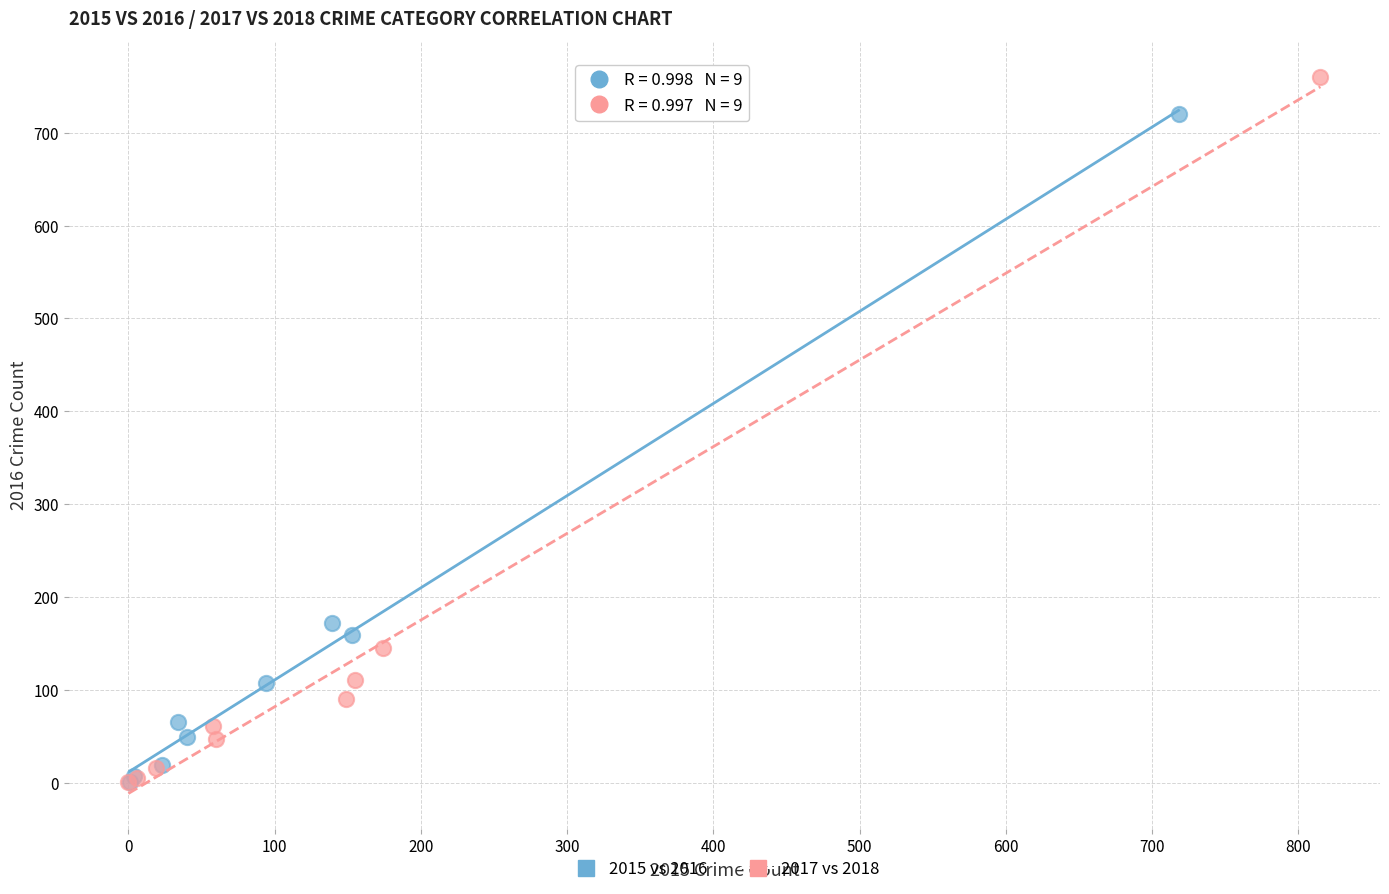

Which series has the largest Y range (max minus min)?

2017 vs 2018